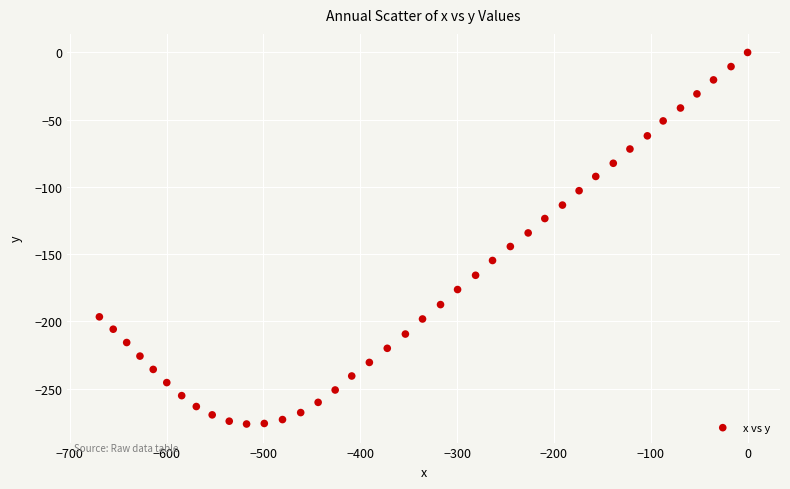

What is the range of X values (max minus min)?

669.4